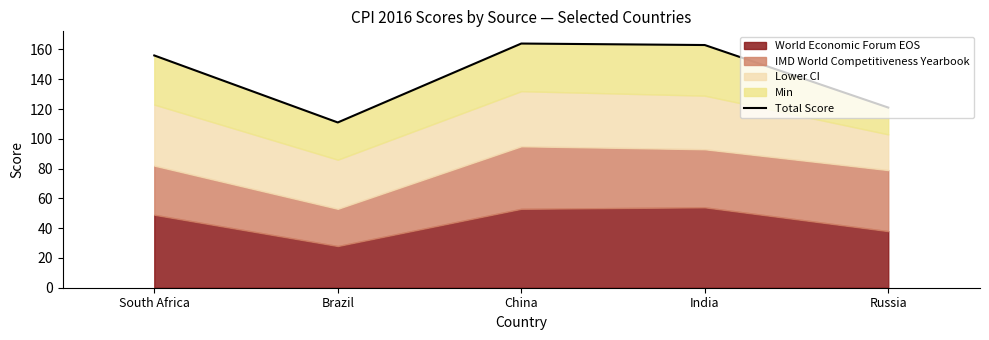

What is the greatest value displayed?

164